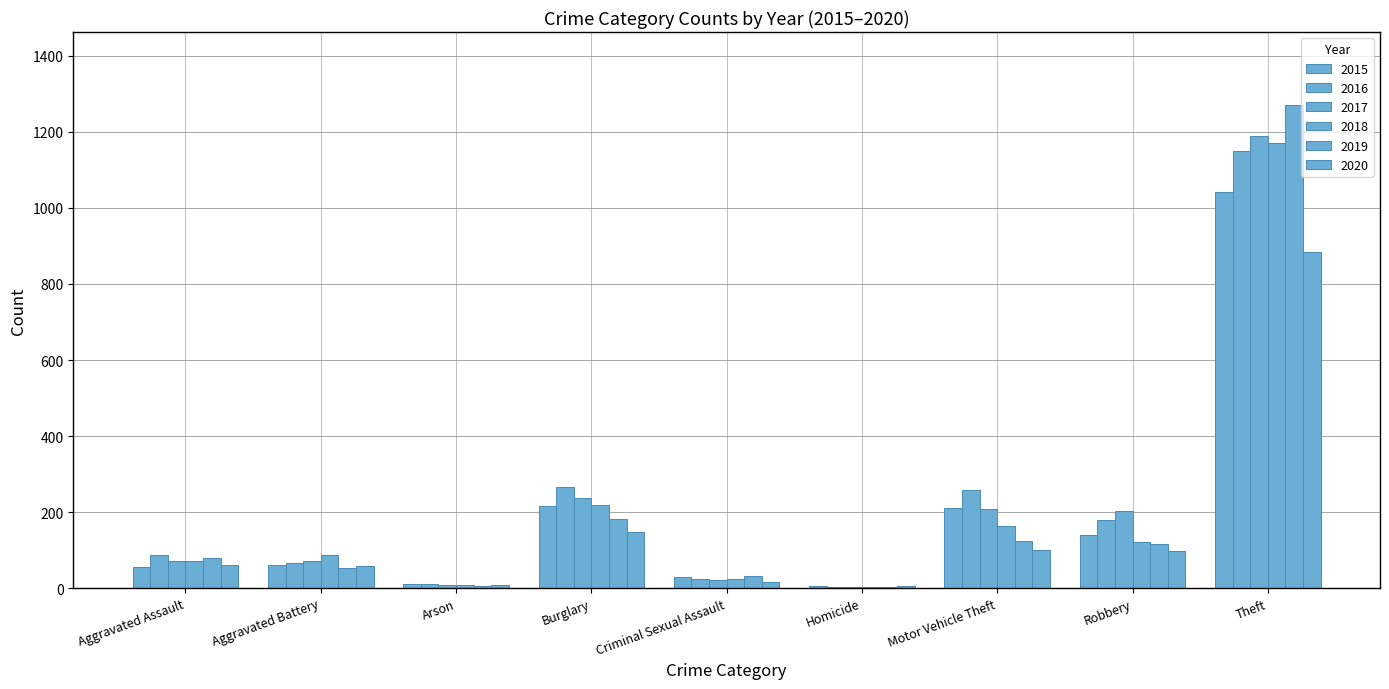

True or false: 2017 has a value of 124 at Motor Vehicle Theft.

False